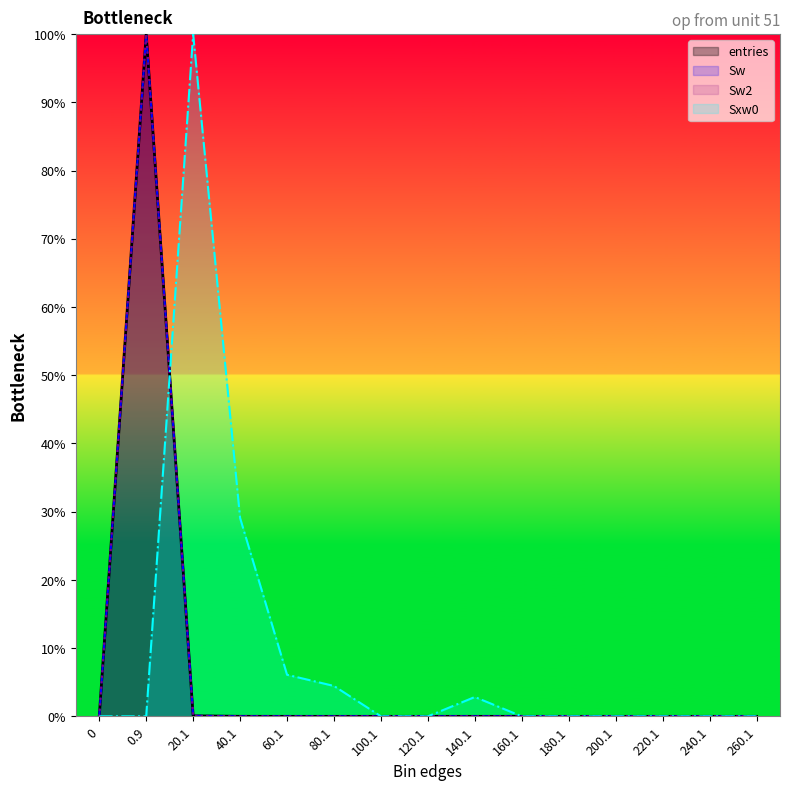

Which category has the highest value in the Sw series?

0.9